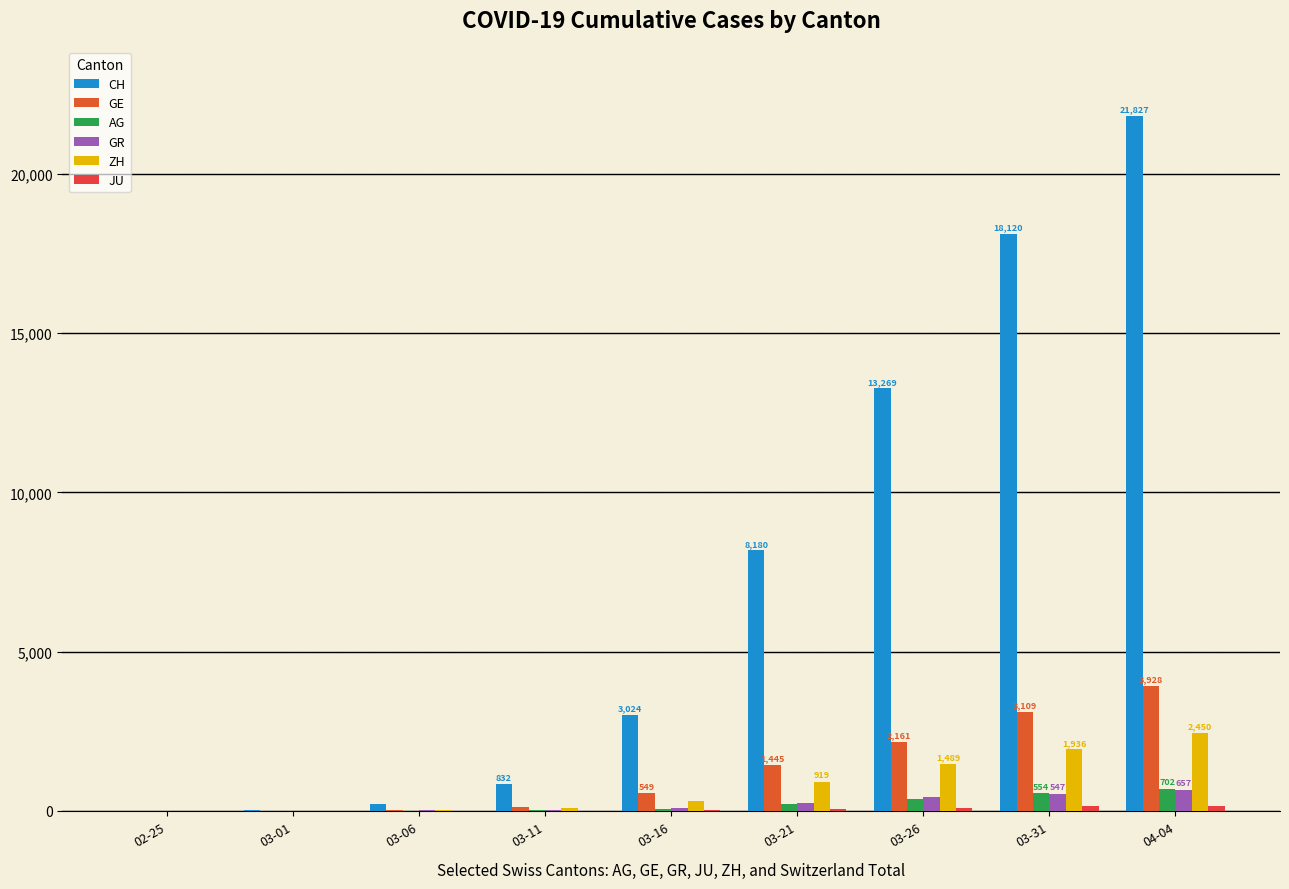

The value of AG at 03-21 is 324. True or false?

False